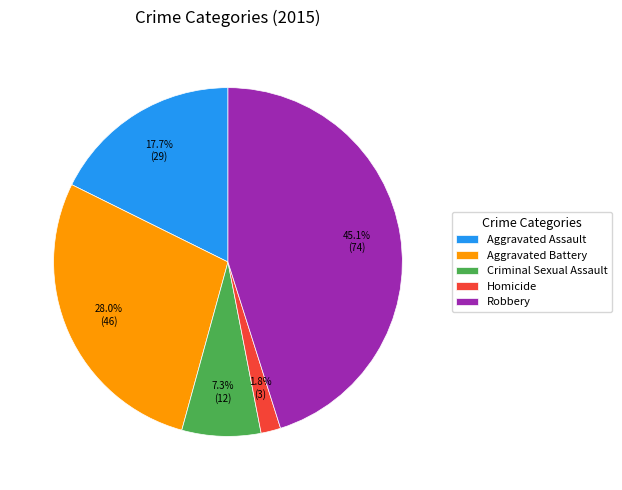

The Aggravated Battery slice represents 28% of the pie. True or false?

True